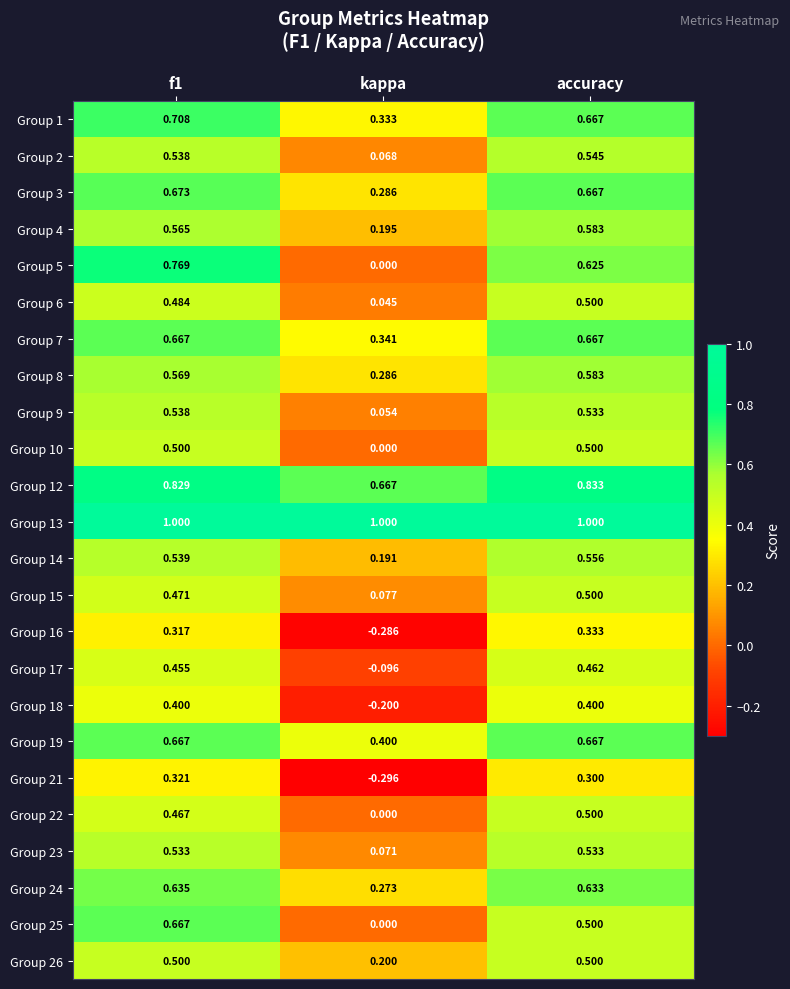

At which label is Group 7 closest to 0?

kappa